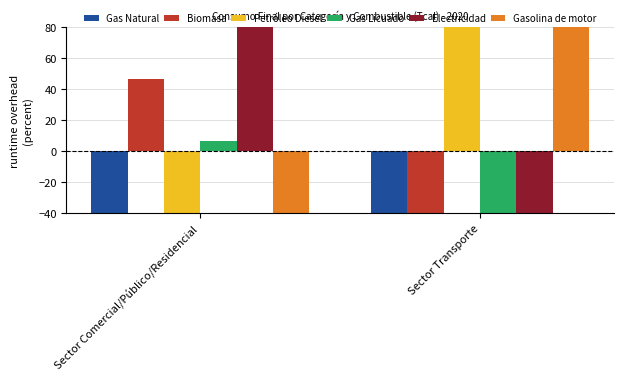

The value of Biomasa at Sector Transporte is -100.0. True or false?

True